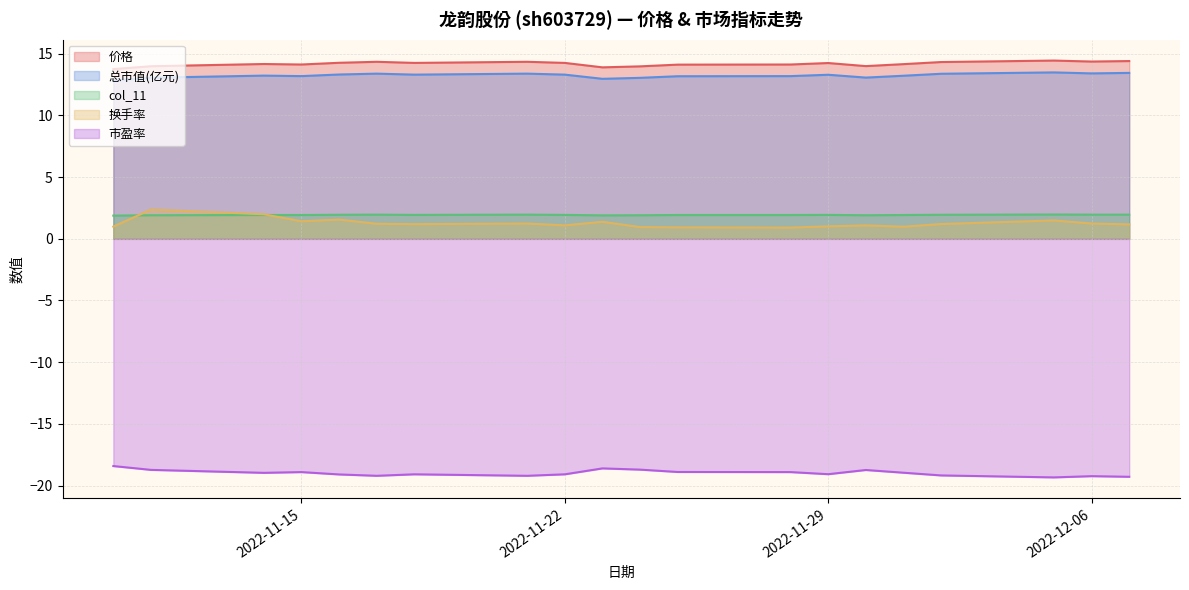

Reading left to right, transcribe all the data shown in this chart.

价格: 13.8	14.0	14.2	14.1	14.3	14.3	14.3	14.3	14.3	13.9	14.0	14.1	14.1	14.2	14.0	14.2	14.3	14.4	14.4	14.4
总市值(亿元): 12.8	13.1	13.2	13.2	13.3	13.4	13.3	13.4	13.3	13.0	13.1	13.2	13.2	13.3	13.1	13.2	13.4	13.5	13.4	13.4
col_11: 1.9	1.9	1.9	1.9	1.9	2.0	1.9	2.0	1.9	1.9	1.9	1.9	1.9	1.9	1.9	1.9	1.9	2.0	2.0	2.0
换手率: 1.0	2.4	2.0	1.4	1.6	1.2	1.2	1.2	1.1	1.4	0.9	0.9	0.9	1.0	1.1	1.0	1.2	1.5	1.2	1.2
市盈率: -18.4	-18.7	-19.0	-18.9	-19.1	-19.2	-19.1	-19.2	-19.1	-18.6	-18.7	-18.9	-18.9	-19.1	-18.7	-19.0	-19.2	-19.3	-19.2	-19.3